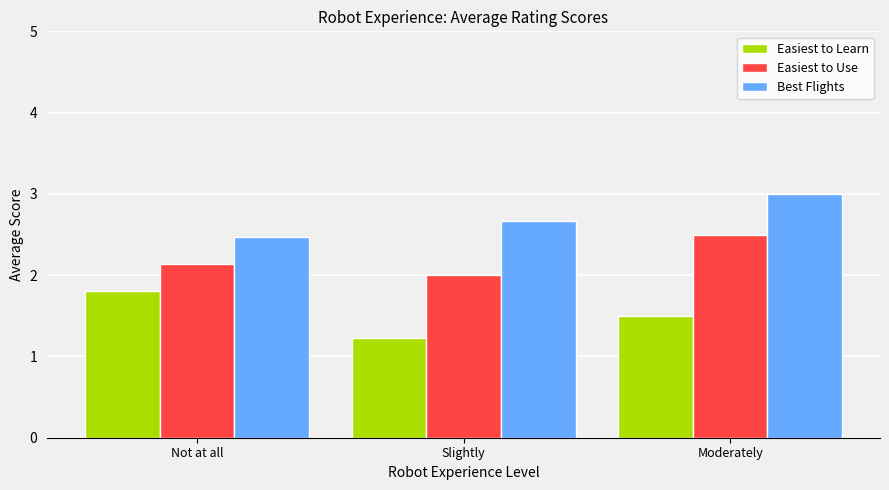

Read the Easiest to Use value at Slightly.

2.0